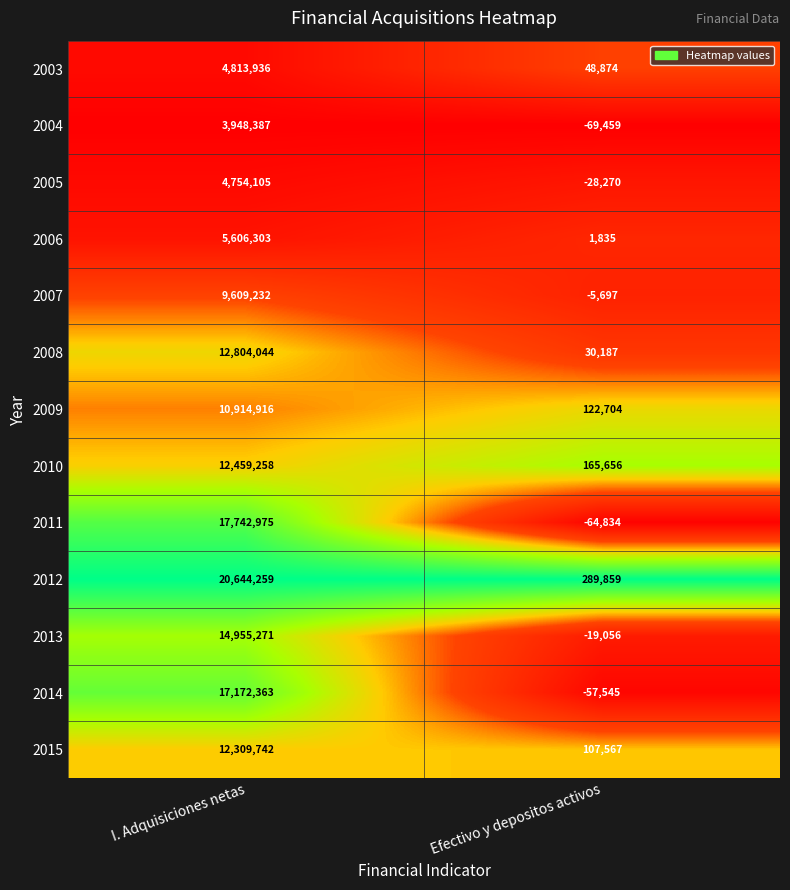

What is the sum of the 2014 values at I. Adquisiciones netas and Efectivo y depositos activos?

17114818